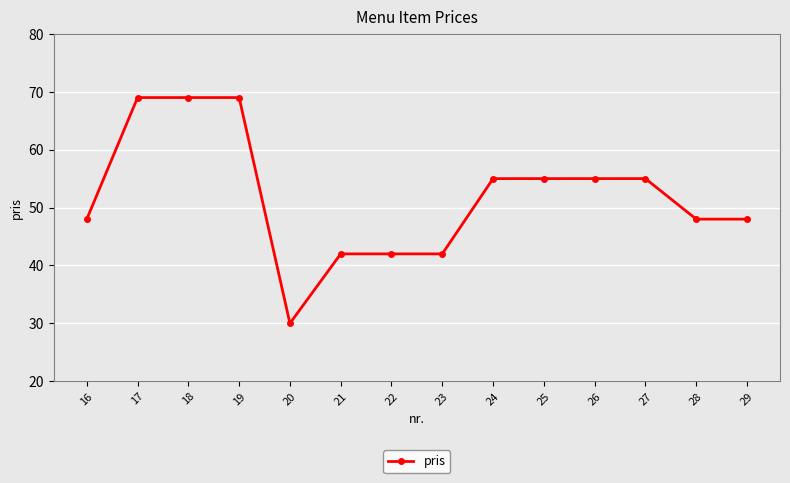

What is the difference between the second highest and second lowest values?

27